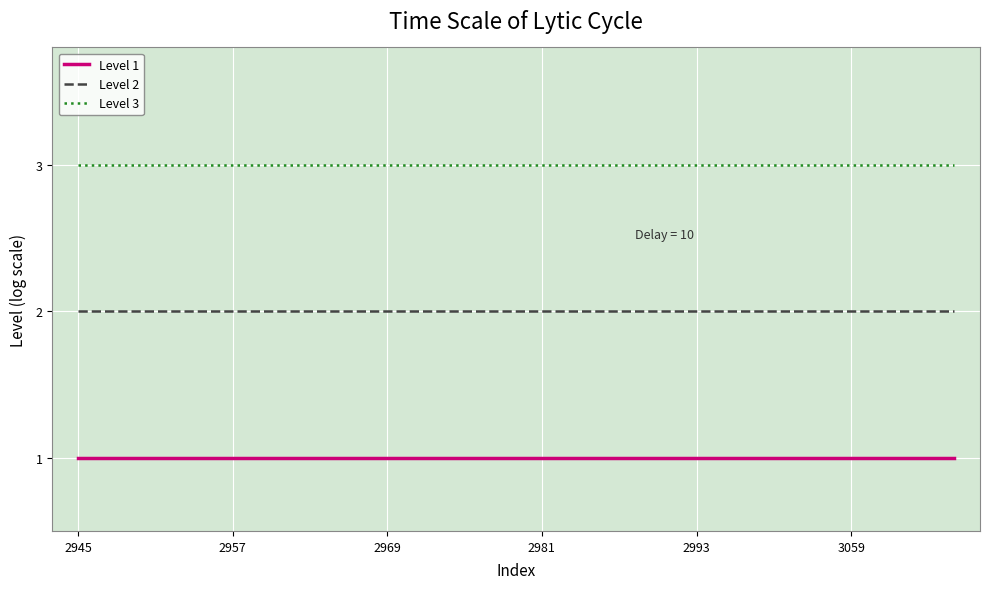

Rank the series by their average value, from lowest to highest.

Level 1, Level 2, Level 3